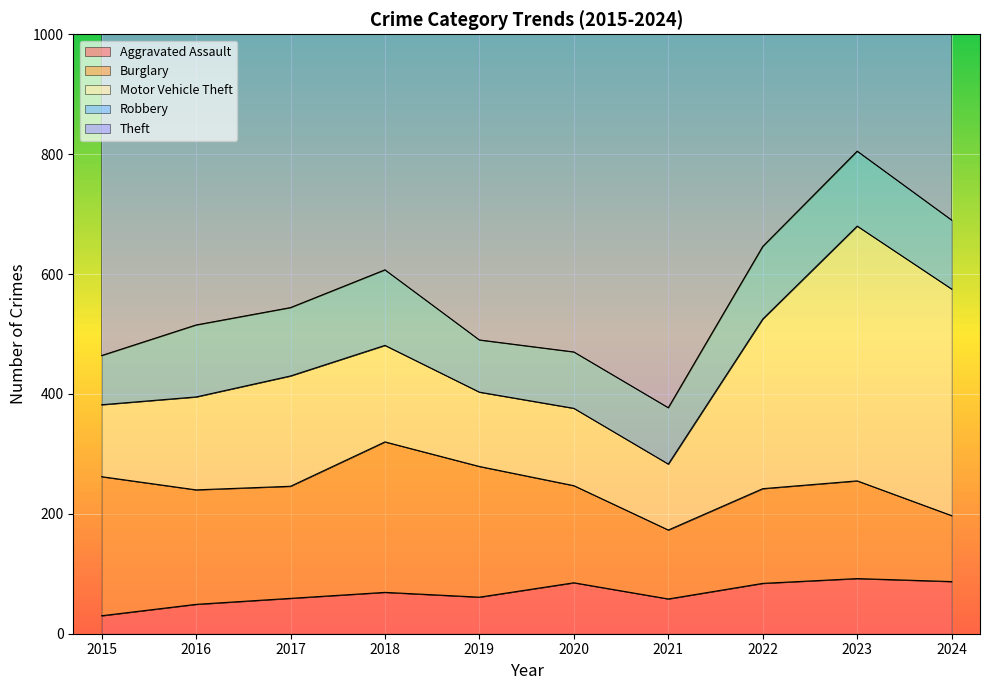

What is the approximate value of Motor Vehicle Theft at 2015, to the nearest 10?

120